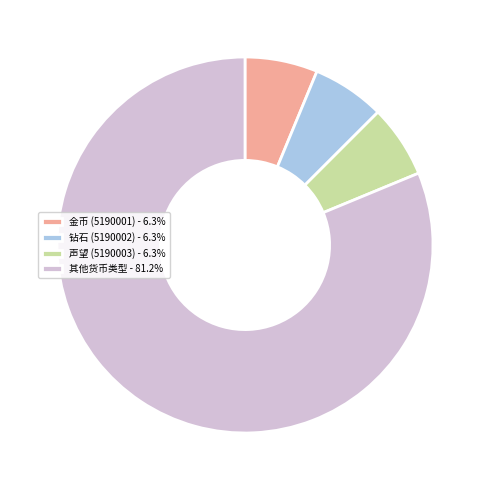

How many slices are in this pie chart?

4